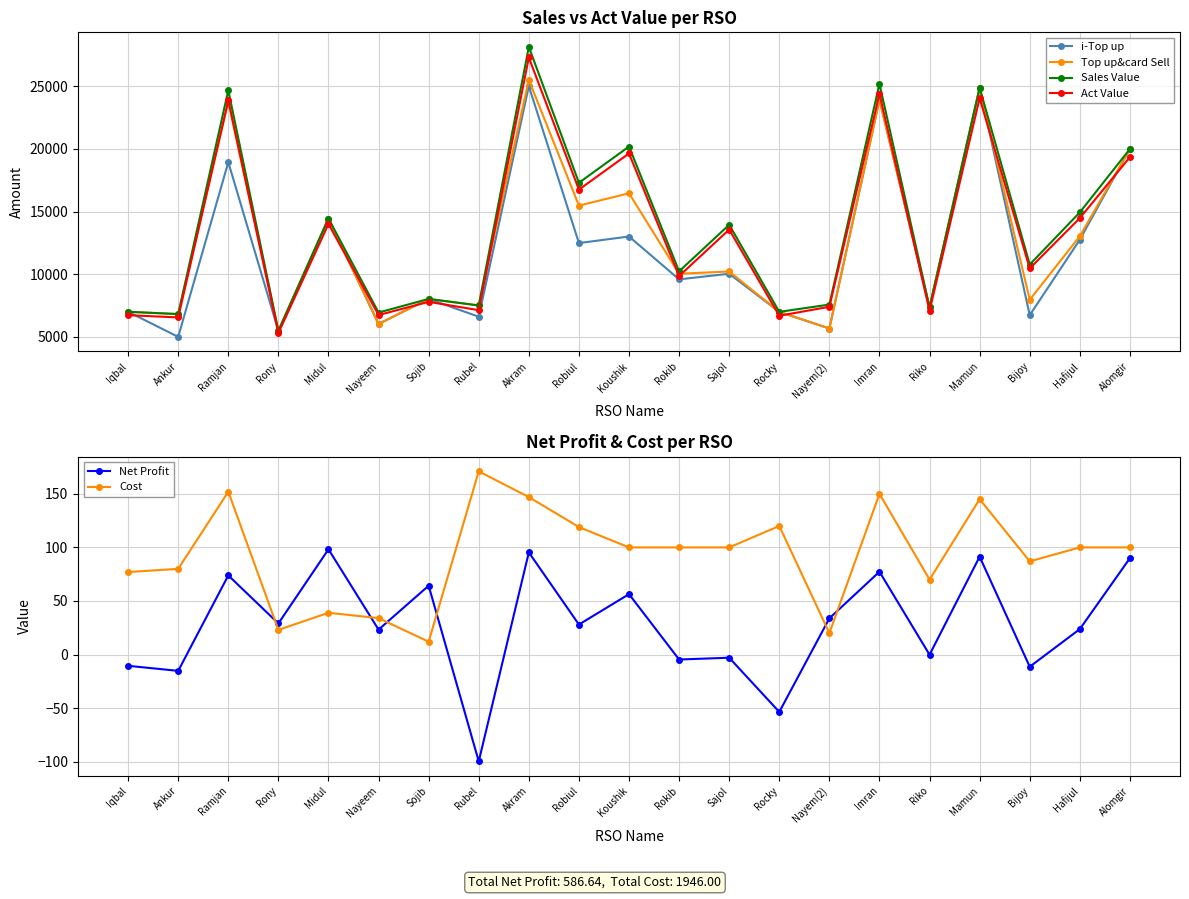

How many interior local valleys does the i-Top up series have?

9